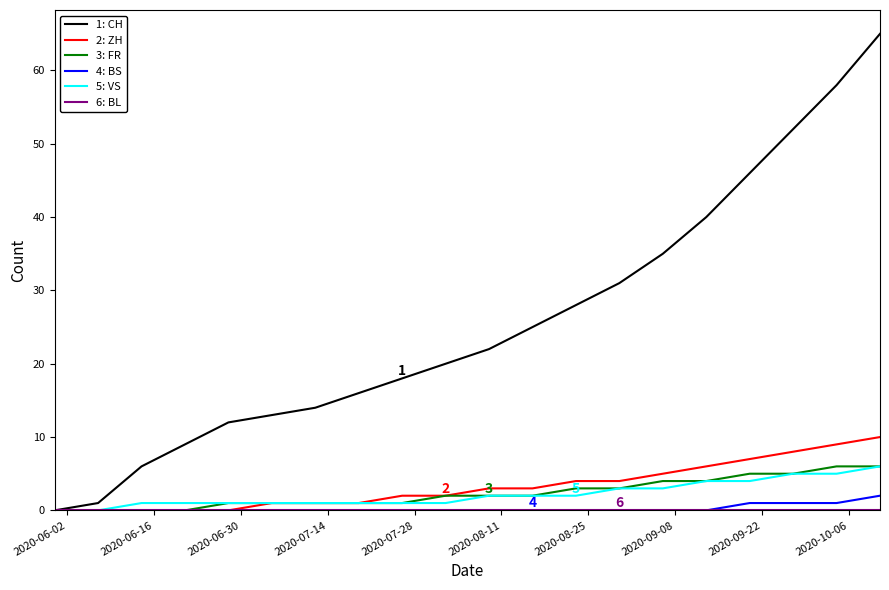

What is the maximum value shown in the chart?

65